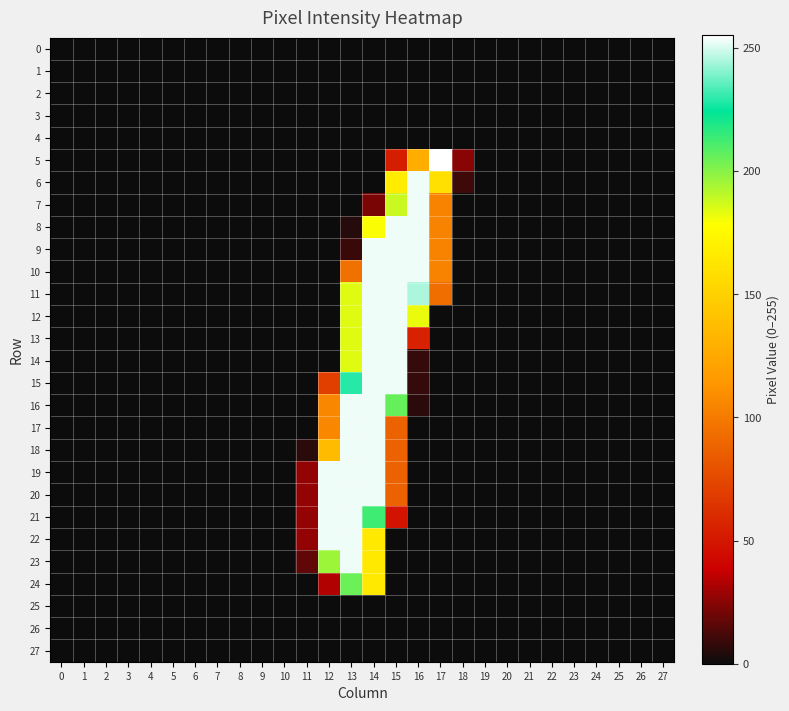

At which category is the sum across all series the highest?

14